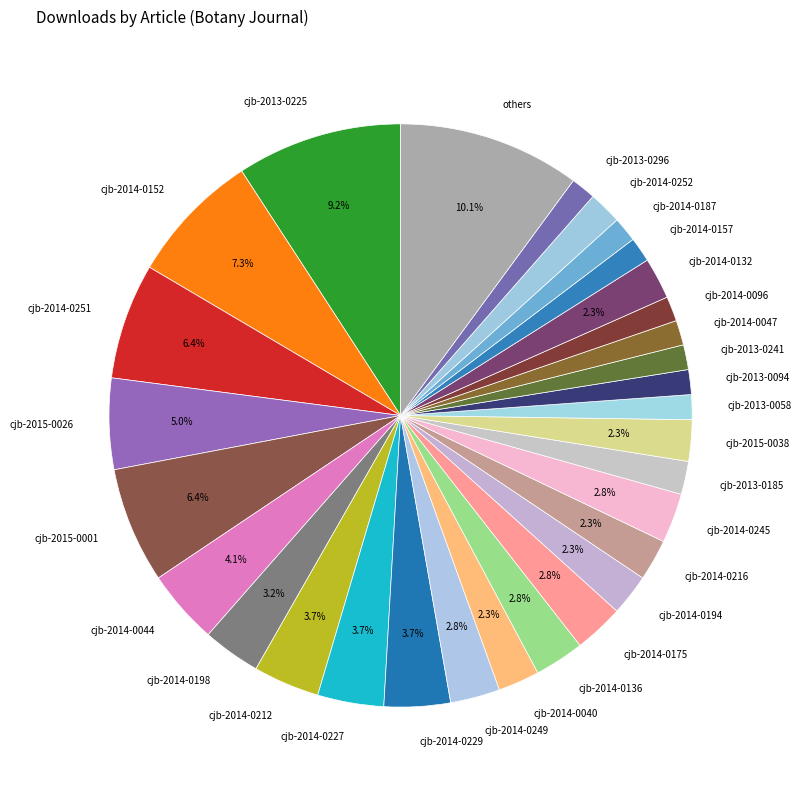

Is there a majority slice in this chart?

No